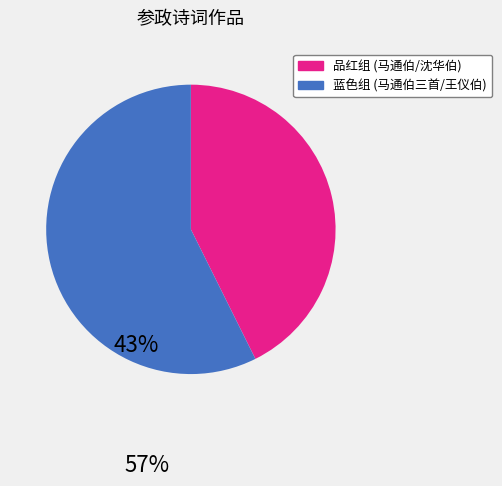

Does any single category account for the majority?

Yes